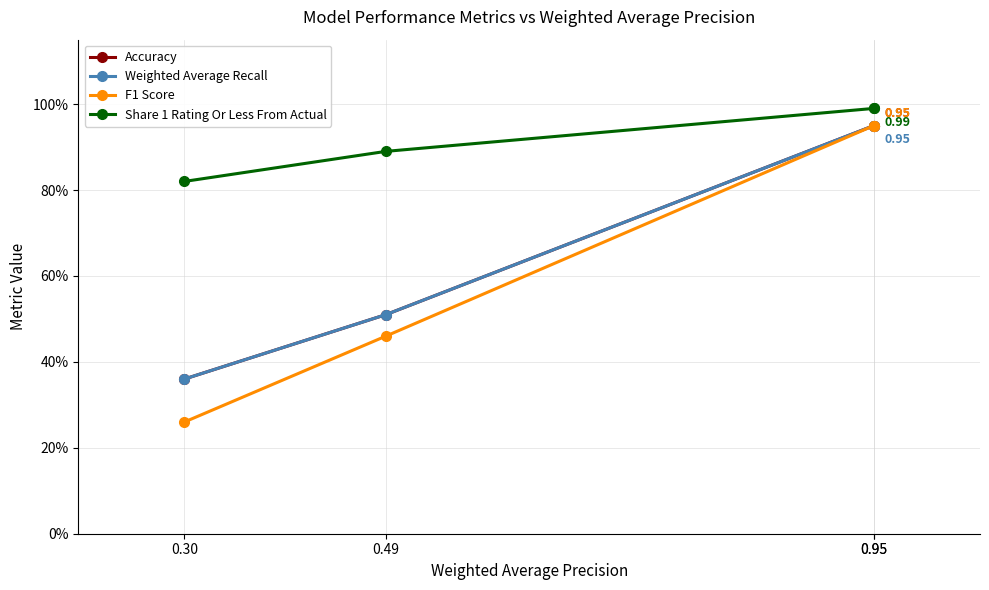

At which category is the sum across all series the highest?

0.95